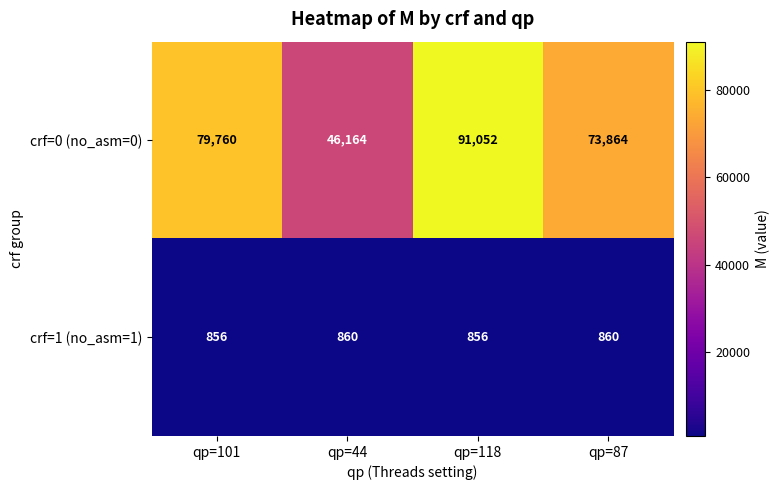

Rank the series by their maximum value, from highest to lowest.

crf=0 (no_asm=0), crf=1 (no_asm=1)